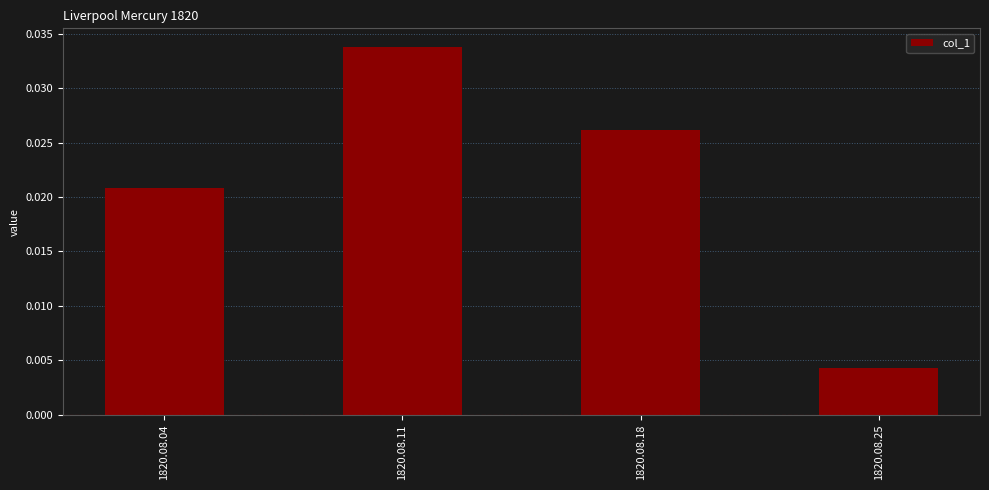

Are the bars grouped side by side (vs. stacked)?

No